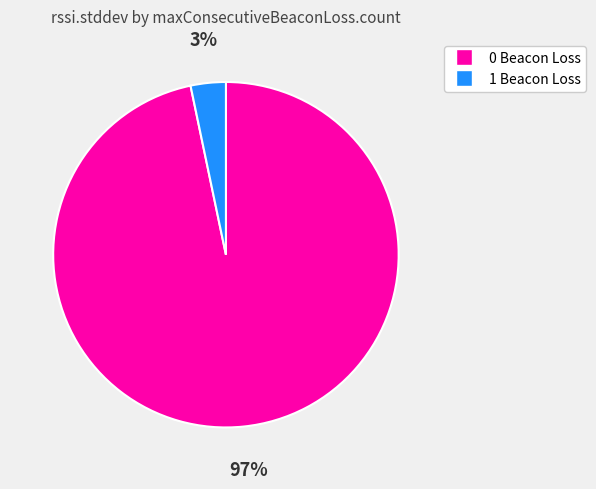

To the nearest percent, what is the average slice percentage?

50%